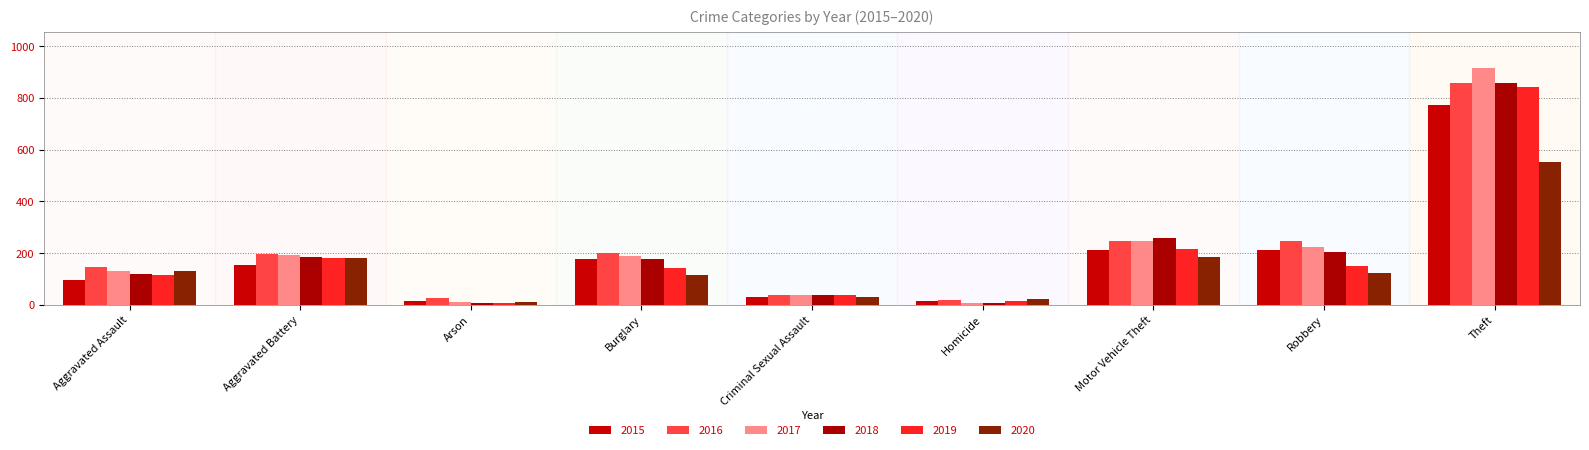

The value of 2018 at Homicide is 3. True or false?

False